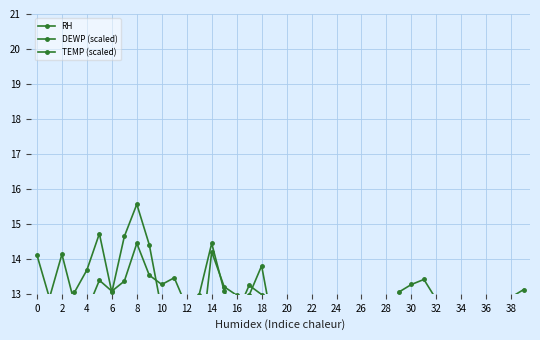

Reading left to right, extract all data points from this chart.

RH: 1.9	3.5	3.4	5.5	6.4	5.8	5.0	5.8	5.0	5.4	4.5	4.3	2.6	3.9	4.1	5.2	6.0	4.8	5.8	5.6	6.9	6.8	6.8	6.8	5.5	5.9	6.2	6.7	5.3	4.0	3.3	2.5	2.9	4.0	3.9	3.4	2.3	6.4	4.3	4.1
DEWP (scaled): 8.4	10.2	12.3	13.0	13.7	14.7	13.0	14.6	15.6	14.4	12.5	12.7	7.8	11.1	14.2	13.2	13.0	13.0	13.8	11.9	11.9	12.2	12.2	11.8	12.7	12.7	12.7	12.5	11.1	11.3	10.4	8.9	8.8	9.8	10.8	9.2	7.4	12.2	11.6	11.7
TEMP (scaled): 14.1	12.9	14.1	12.7	12.5	13.4	13.1	13.4	14.4	13.5	13.3	13.5	12.6	13.0	14.4	13.1	12.4	13.2	13.0	12.1	11.4	11.6	11.6	11.4	12.6	12.1	12.2	11.8	11.9	13.1	13.3	13.4	12.8	12.2	12.9	12.5	12.9	11.8	12.9	13.1